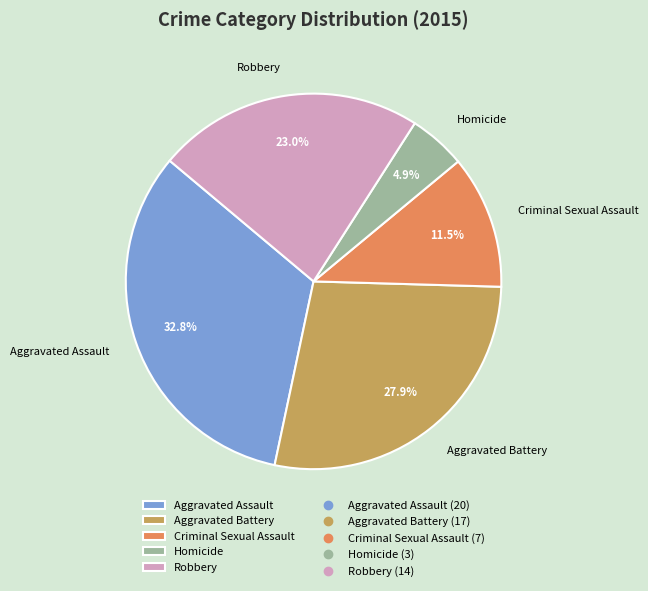

How many segments does this pie chart have?

5